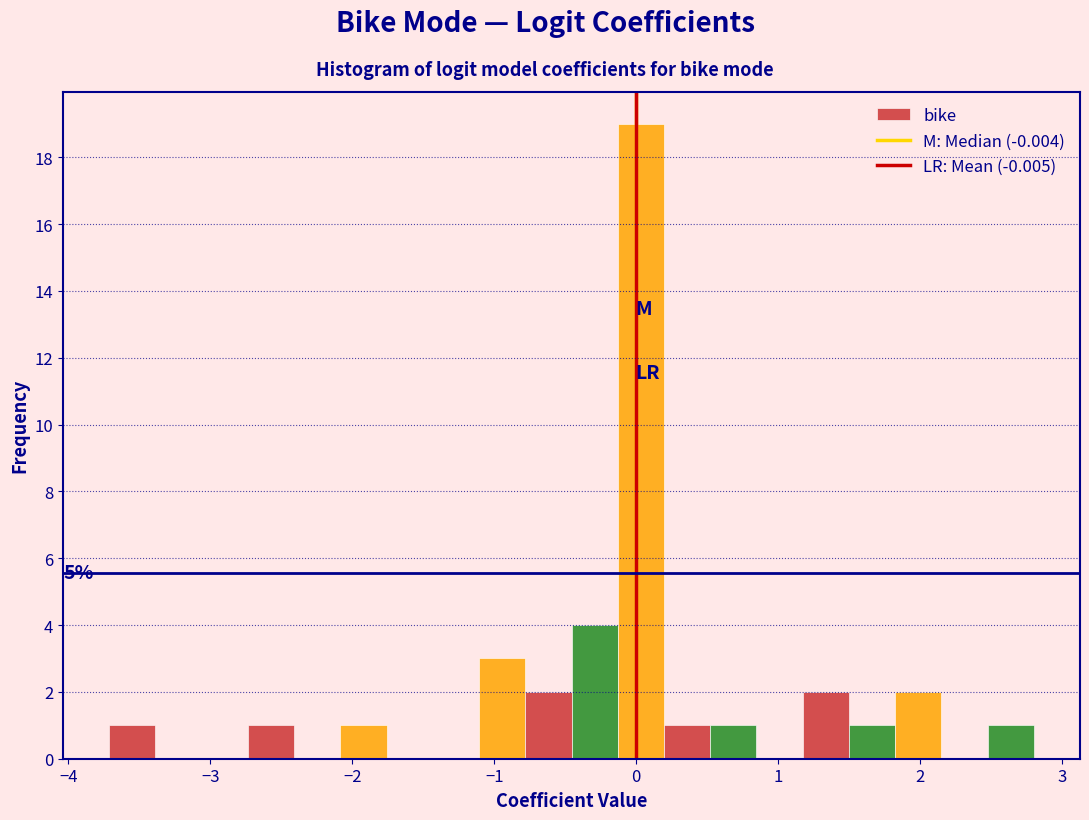

Read against the x-axis, roughly where is the centre of the tallest bar?

0.0